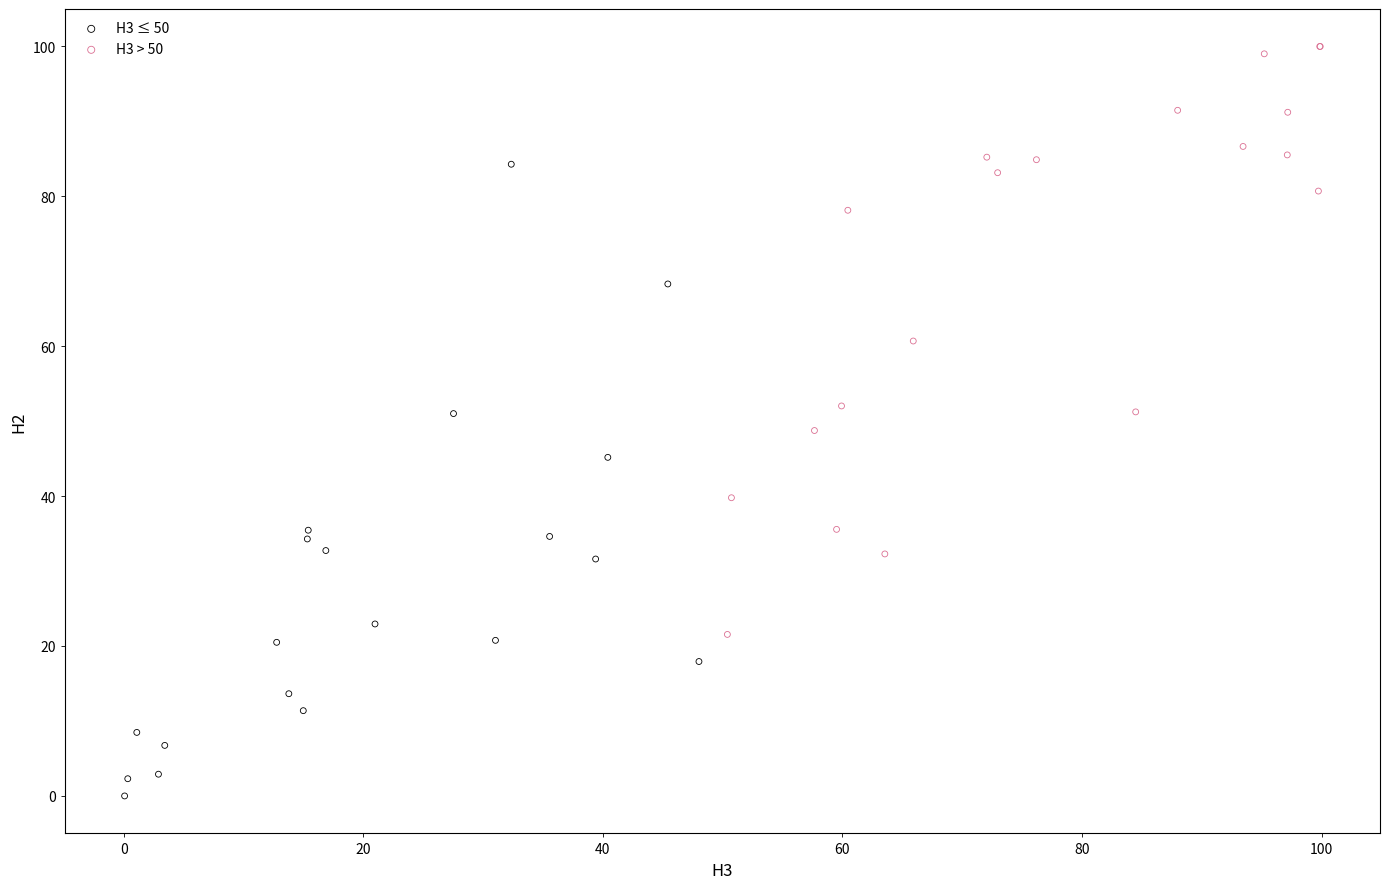

Which series reaches the minimum Y coordinate?

H3 ≤ 50